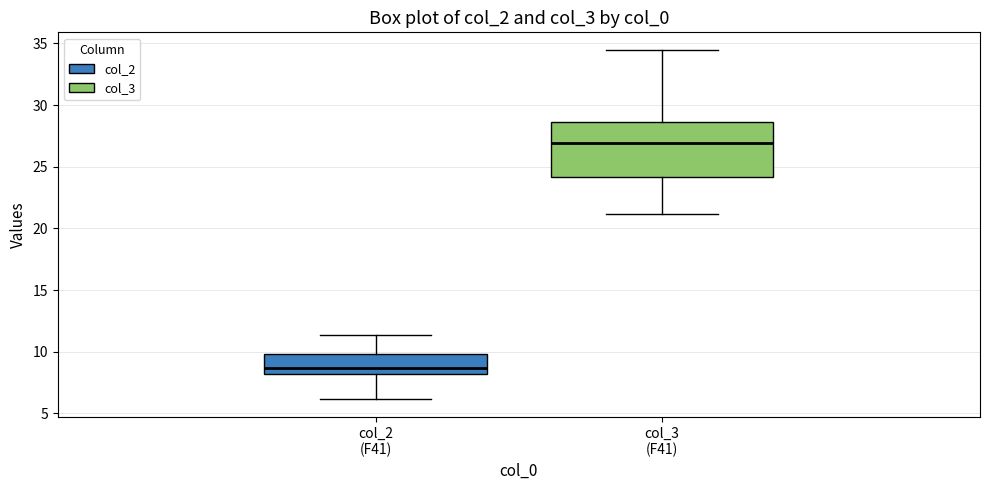

Reading left to right, transcribe this box plot: for each box, give where its median line is, the range the box spans, and where its two whiskers end, as read against the y-axis. The values are not printed on the chart, so give them approximately, as read against the axis.

col_2 (F41): median 8.5, box 8.0 to 10.0, whiskers 6.0 to 11.5
col_3 (F41): median 27.0, box 24.0 to 28.5, whiskers 21.0 to 34.5